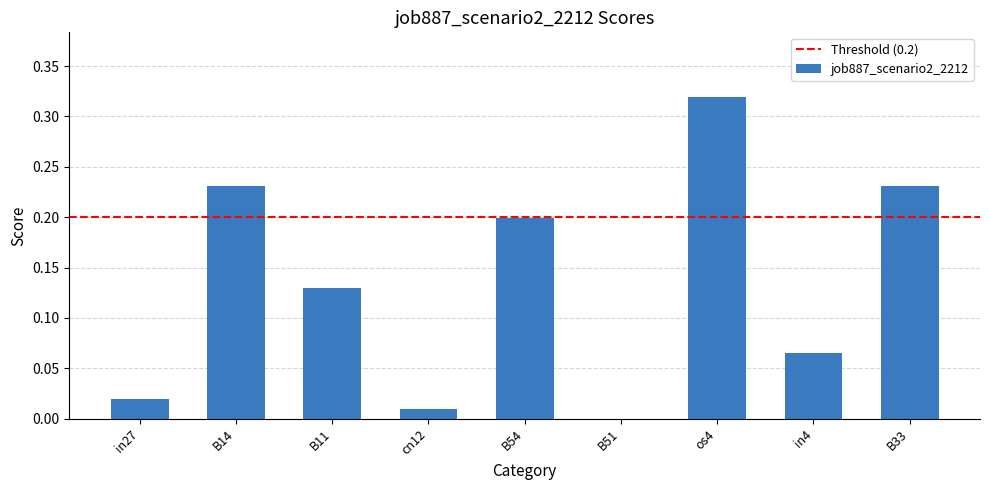

True or false: the data shows 0.1 at B14.

False